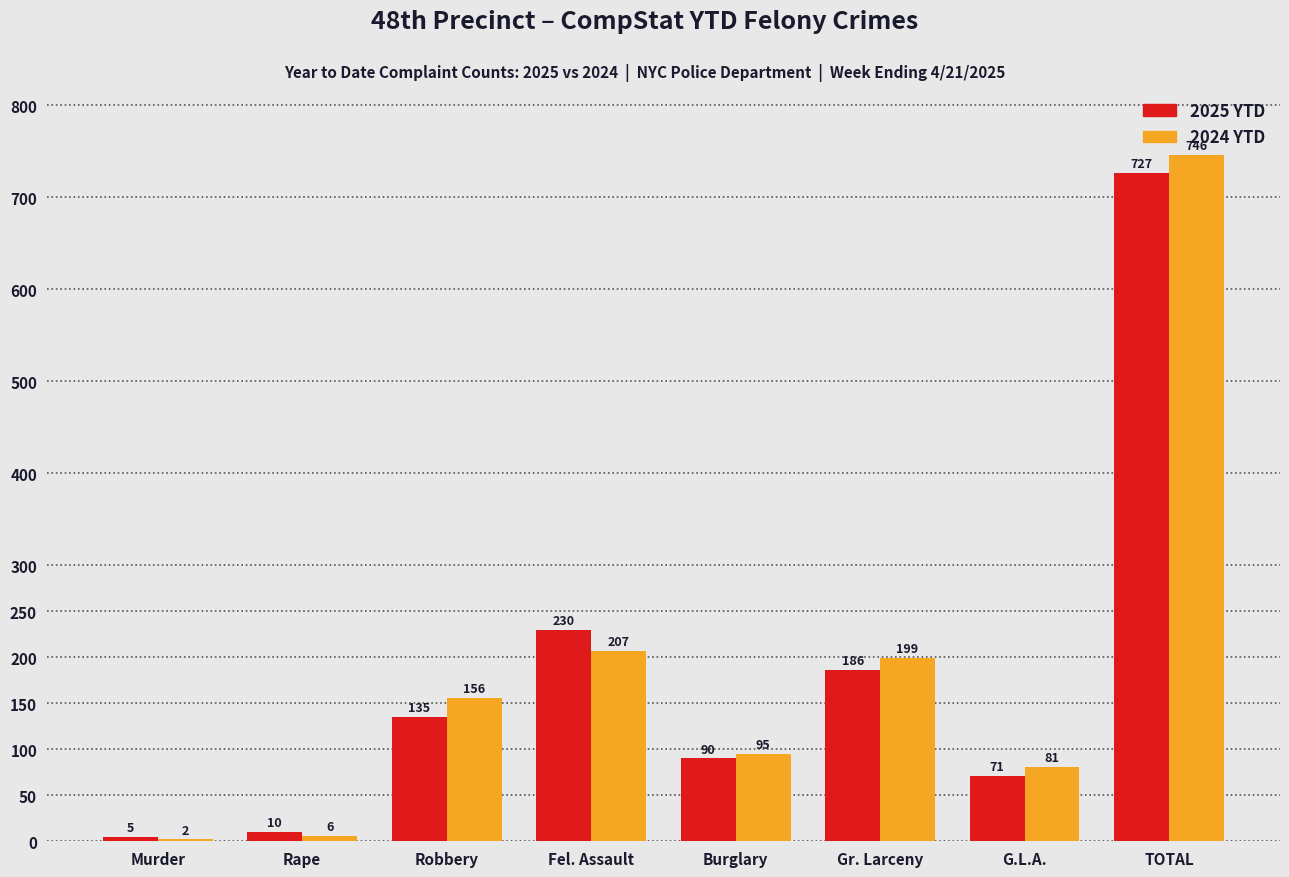

Reading left to right, list all the values displayed in this chart.

2025 YTD: Murder=5	Rape=10	Robbery=135	Fel. Assault=230	Burglary=90	Gr. Larceny=186	G.L.A.=71	TOTAL=727
2024 YTD: Murder=2	Rape=6	Robbery=156	Fel. Assault=207	Burglary=95	Gr. Larceny=199	G.L.A.=81	TOTAL=746